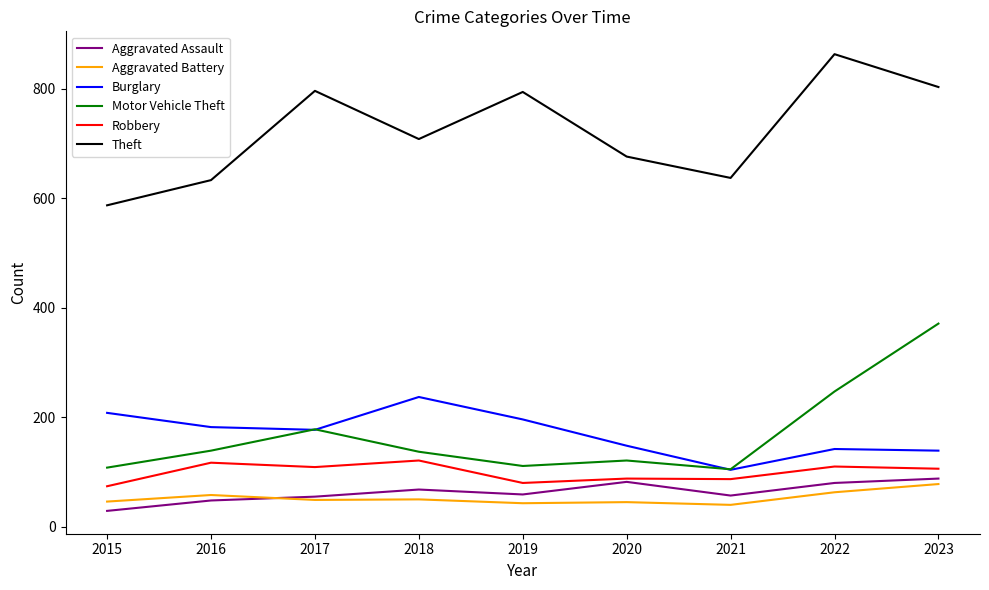

Which category has the lowest value across all series?

2015